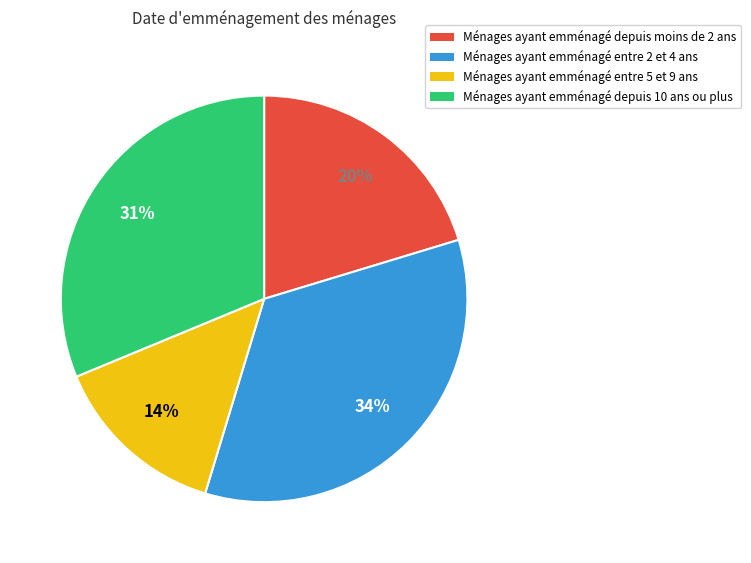

Is it true that Ménages ayant emménagé depuis 10 ans ou plus is 45% of the pie?

False